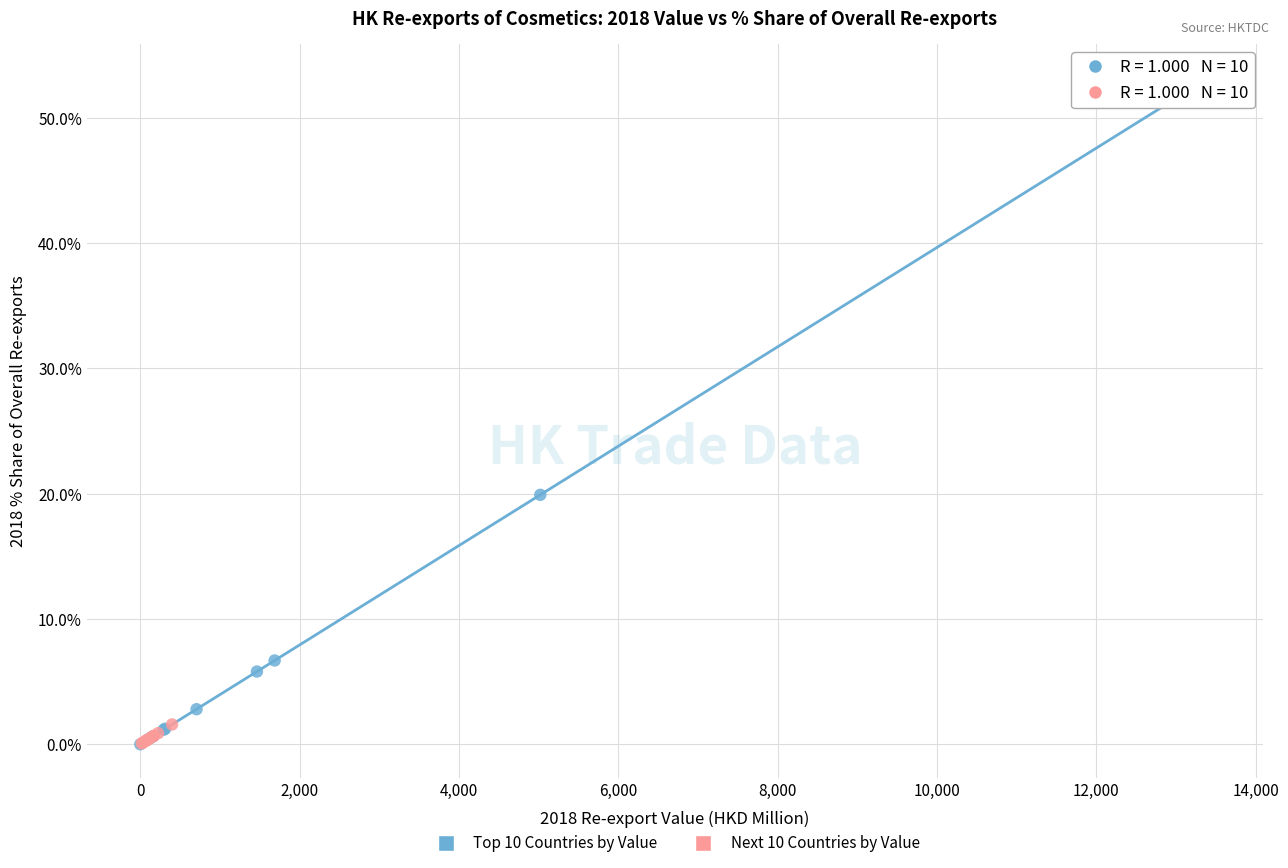

Which series has the widest spread of Y values?

Top 10 Countries by Value